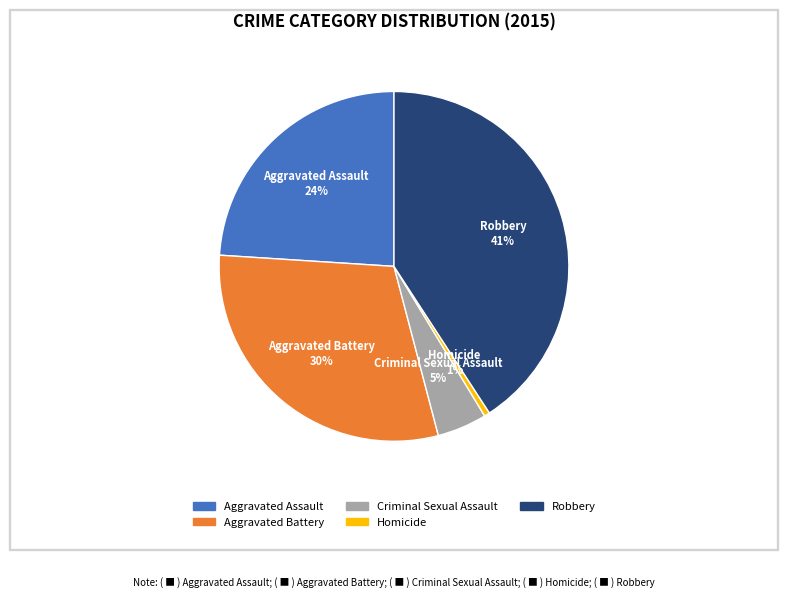

Rank the categories by value from lowest to highest.

Homicide, Criminal Sexual Assault, Aggravated Assault, Aggravated Battery, Robbery